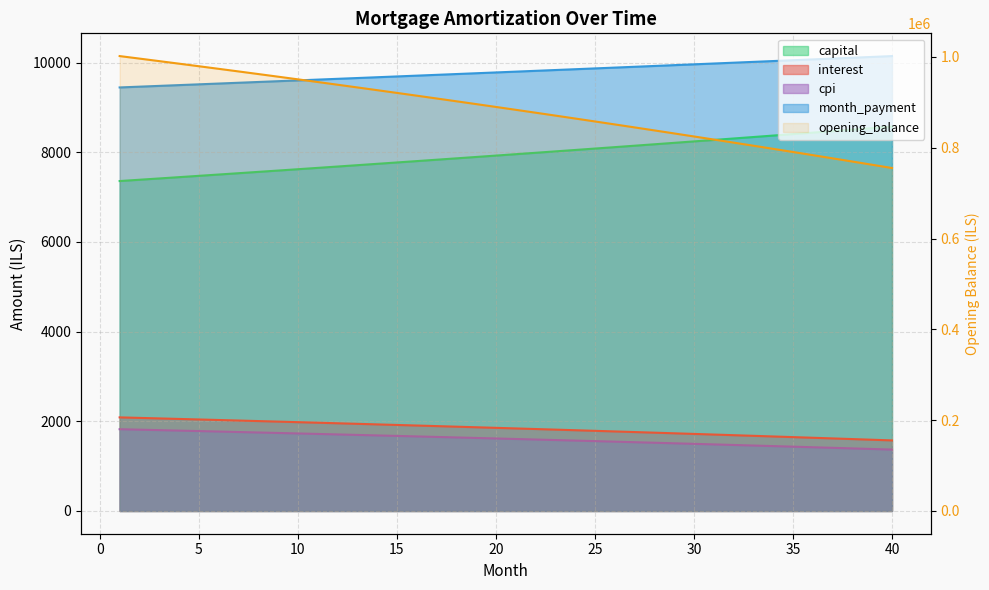

What is the minimum value shown in the chart?

1369.0